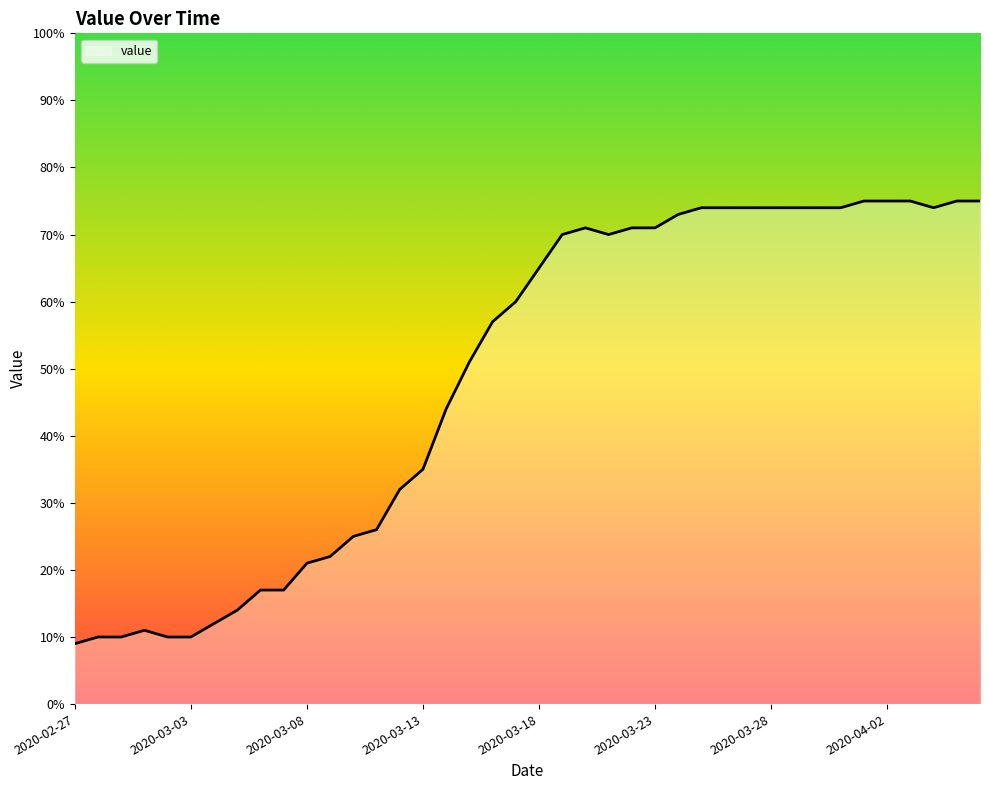

What is the greatest value displayed?

75